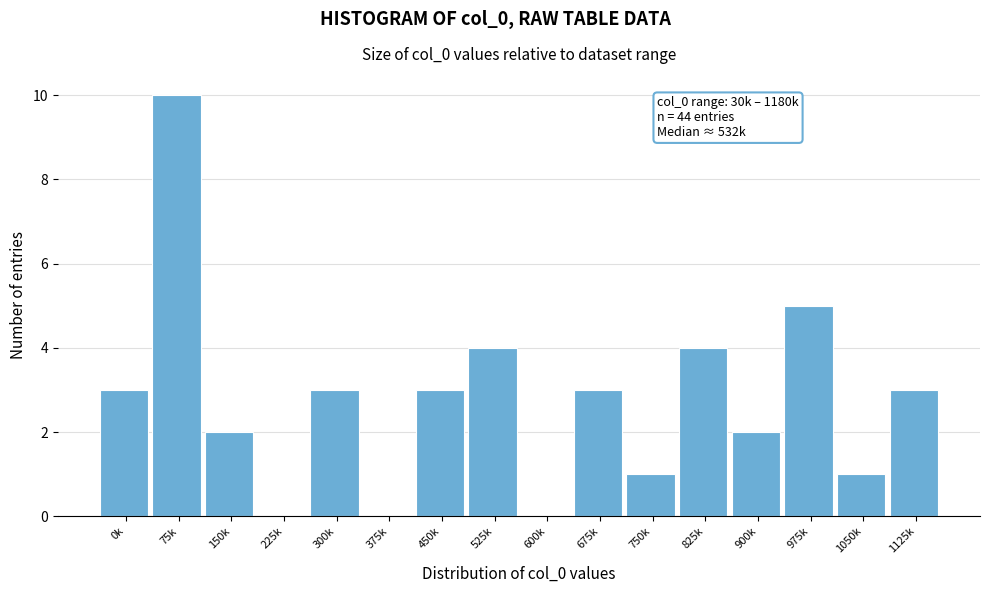

Reading right to left, list all the values displayed in this chart.

1125k=3	1050k=1	975k=5	900k=2	825k=4	750k=1	675k=3	600k=0	525k=4	450k=3	375k=0	300k=3	225k=0	150k=2	75k=10	0k=3